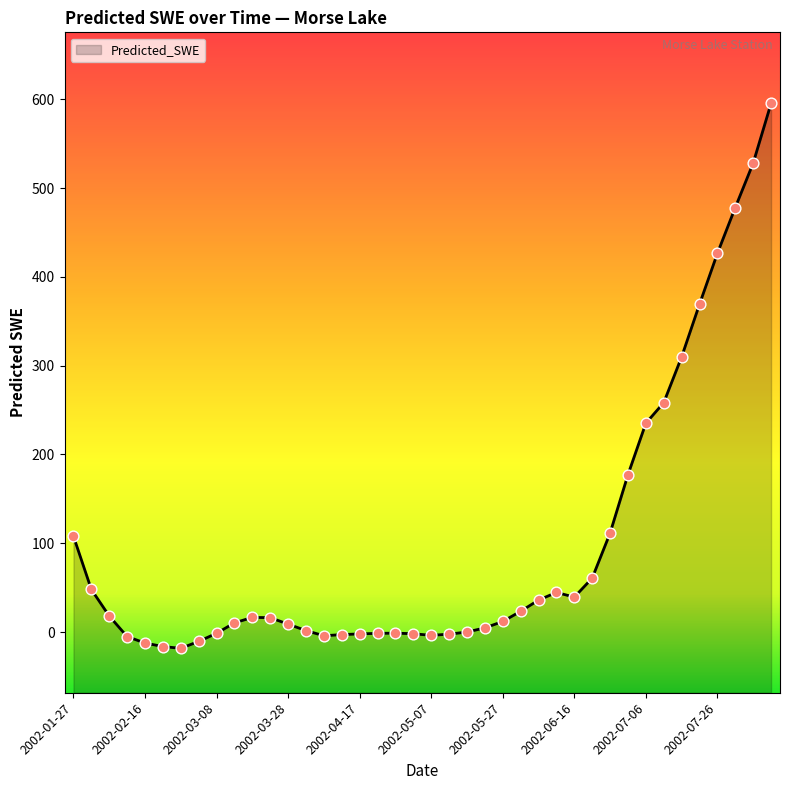

What is the change in value from 2002-01-27 to 2002-05-22?

-103.1